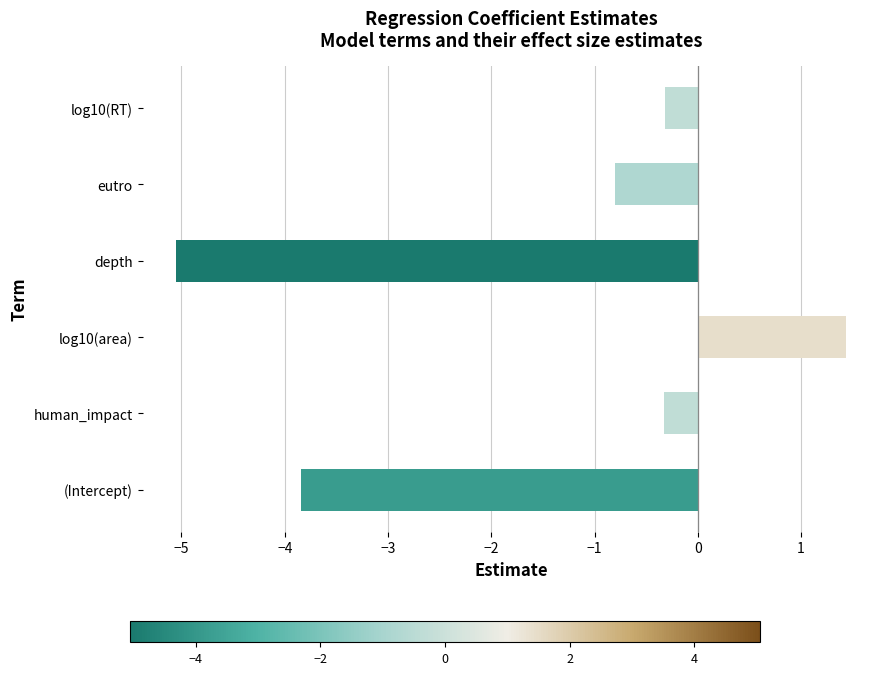

What is the maximum value shown in the chart?

1.4